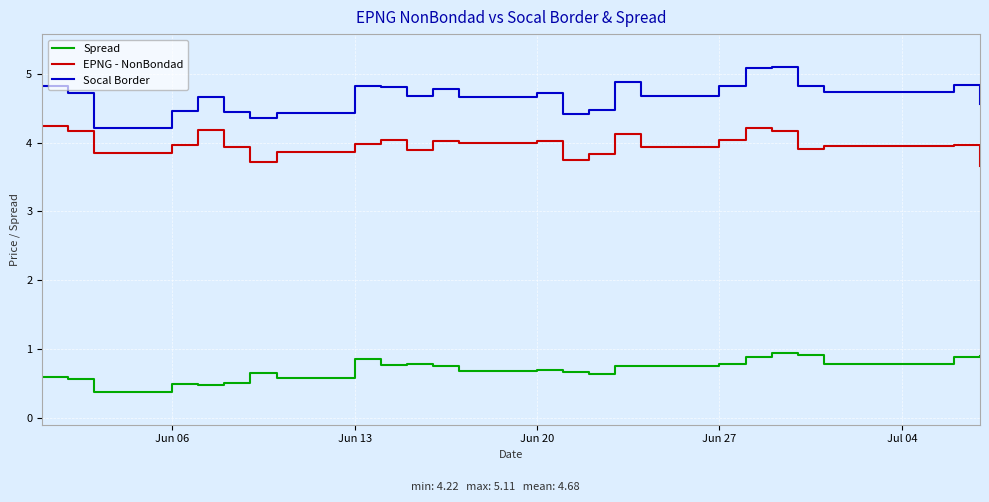

Rank the series by their average value, from highest to lowest.

Socal Border, EPNG - NonBondad, Spread